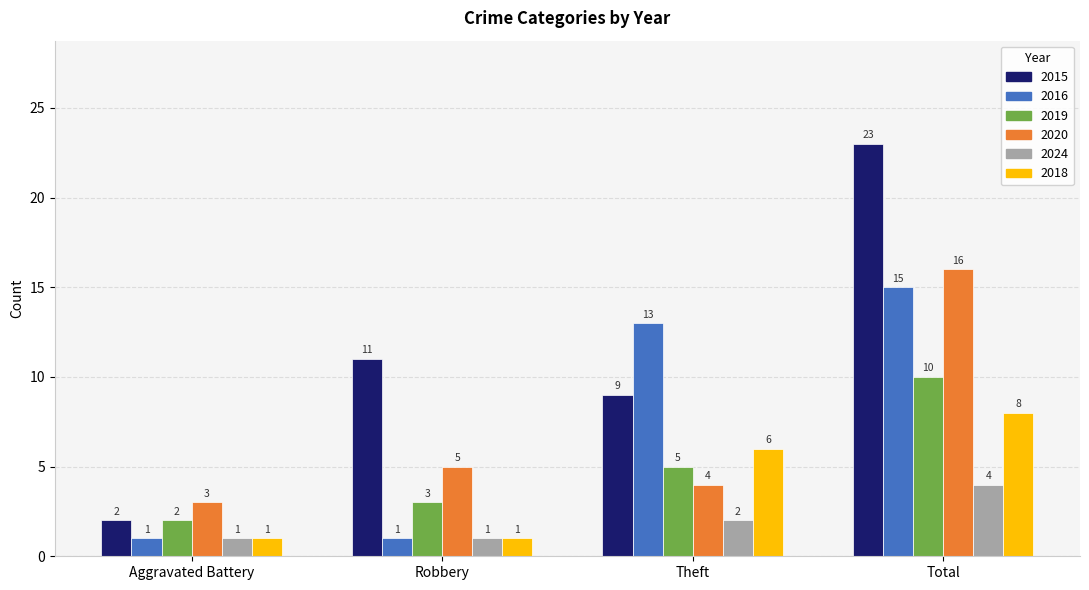

What is the maximum value for 2015?

23